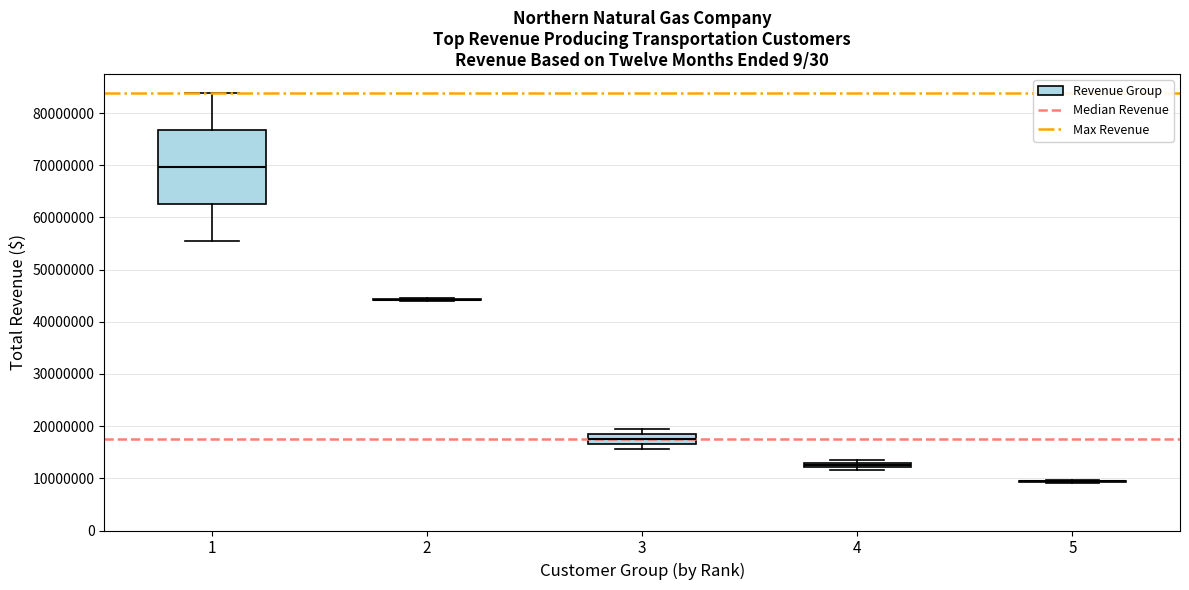

Comparing the boxes themselves (not the whiskers), which one is the tallest?

1